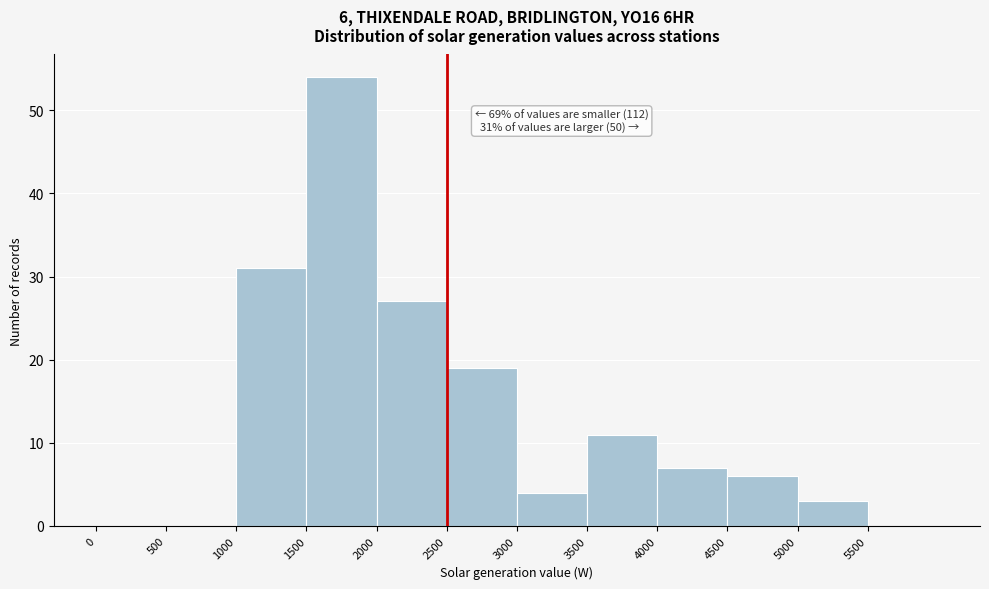

Over which range of the x-axis is the bar tallest?

1500 to 2000